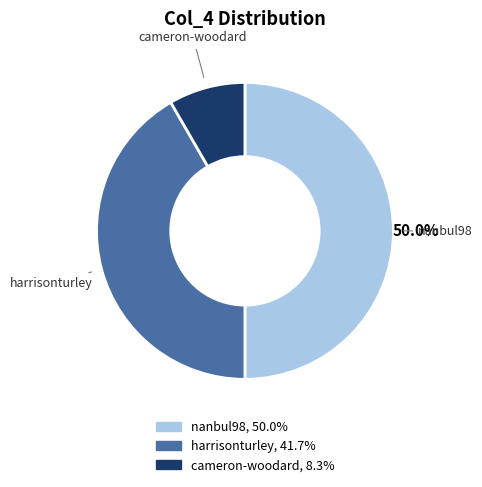

Does harrisonturley account for over 50% of the chart?

No